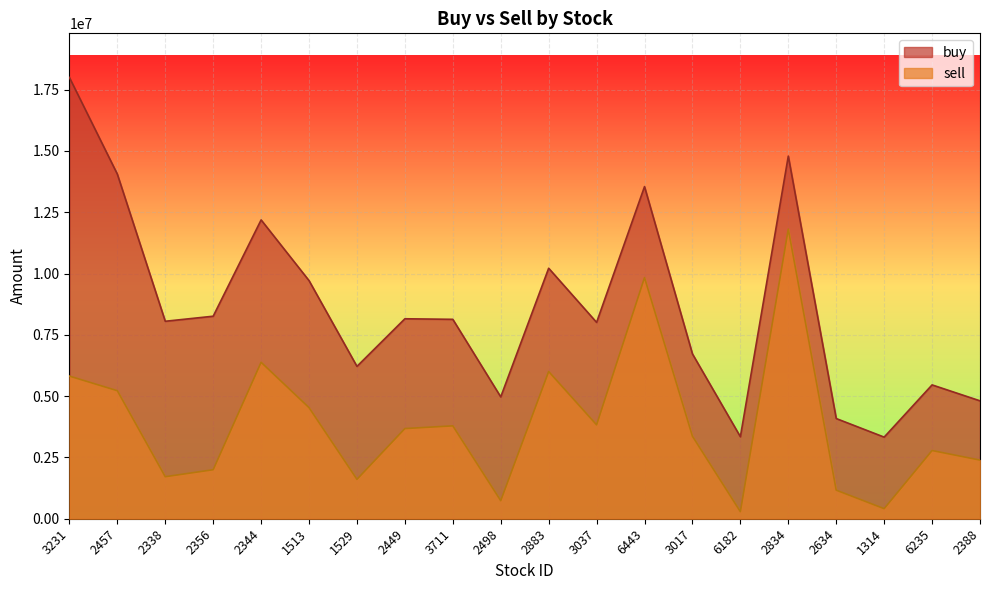

At how many categories does at least one series exceed 1955094?

20